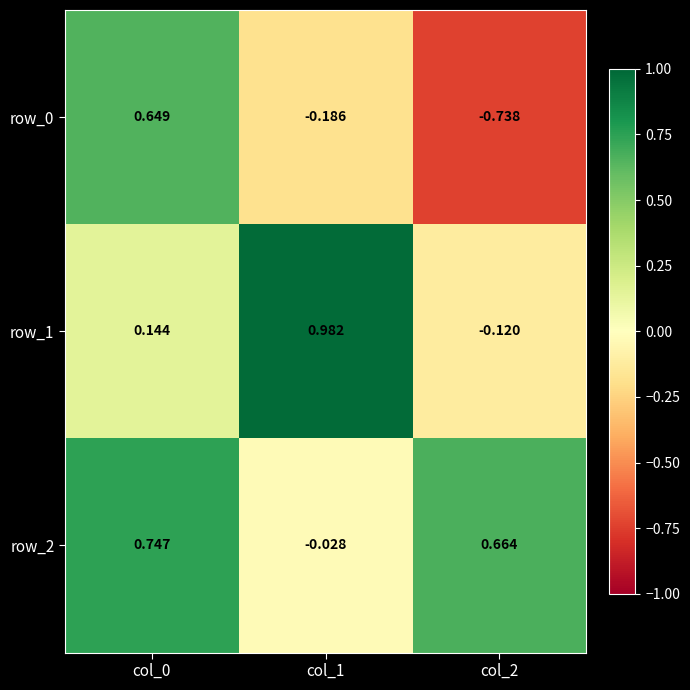

Is the value of row_1 at col_1 greater than the value of row_2 at col_1?

Yes